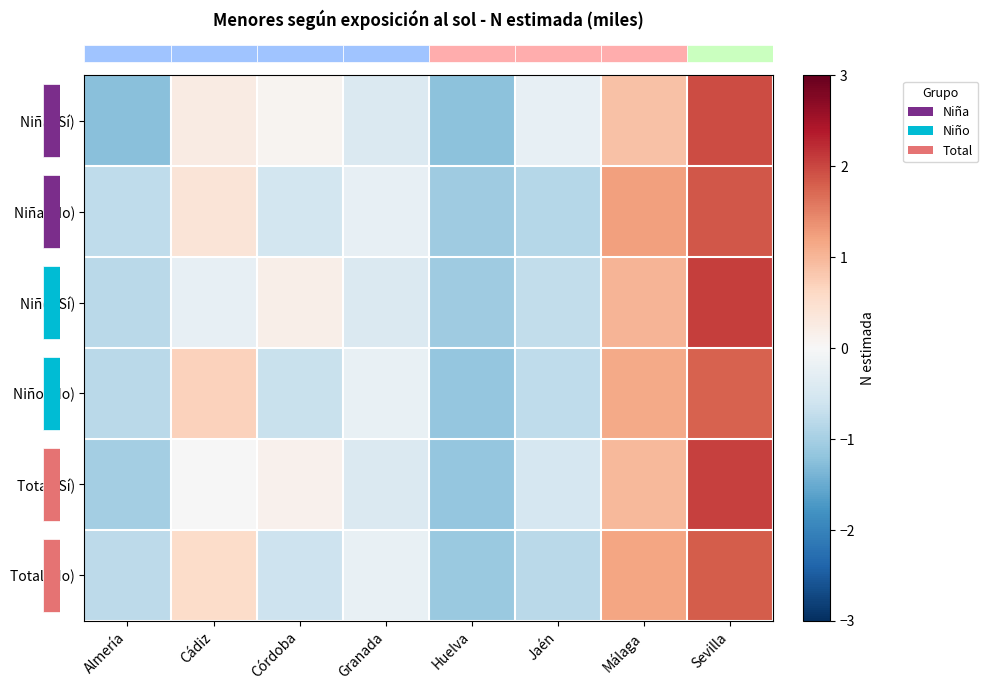

Which category has the highest value across all series?

Sevilla